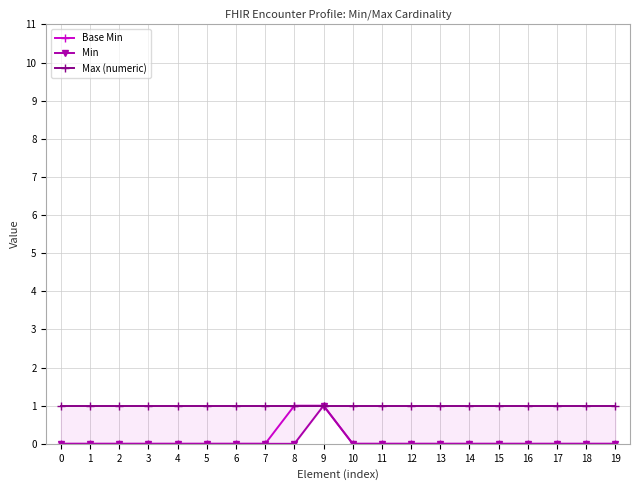

What is the sum of the Max (numeric) values at 19 and 11?

2